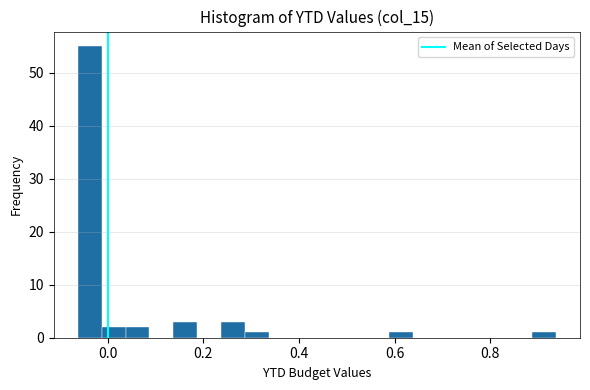

Read against the x-axis, roughly where is the centre of the tallest bar?

-0.04